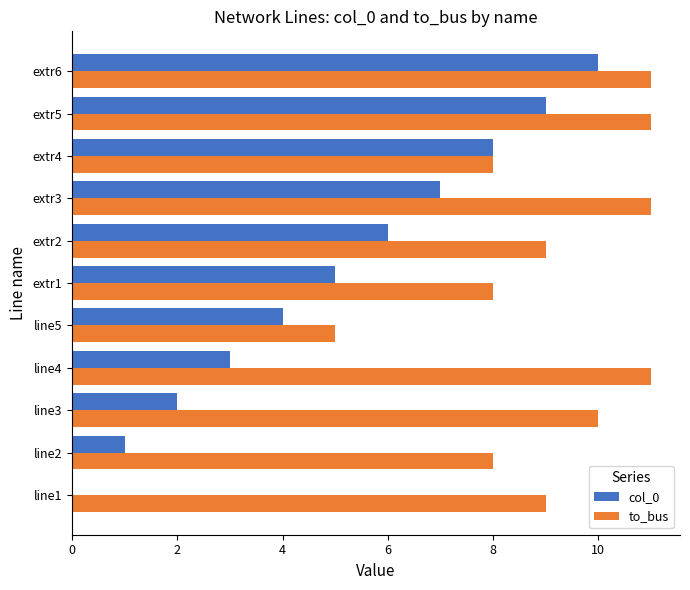

Count the col_0 values in the range 2 to 8.

7